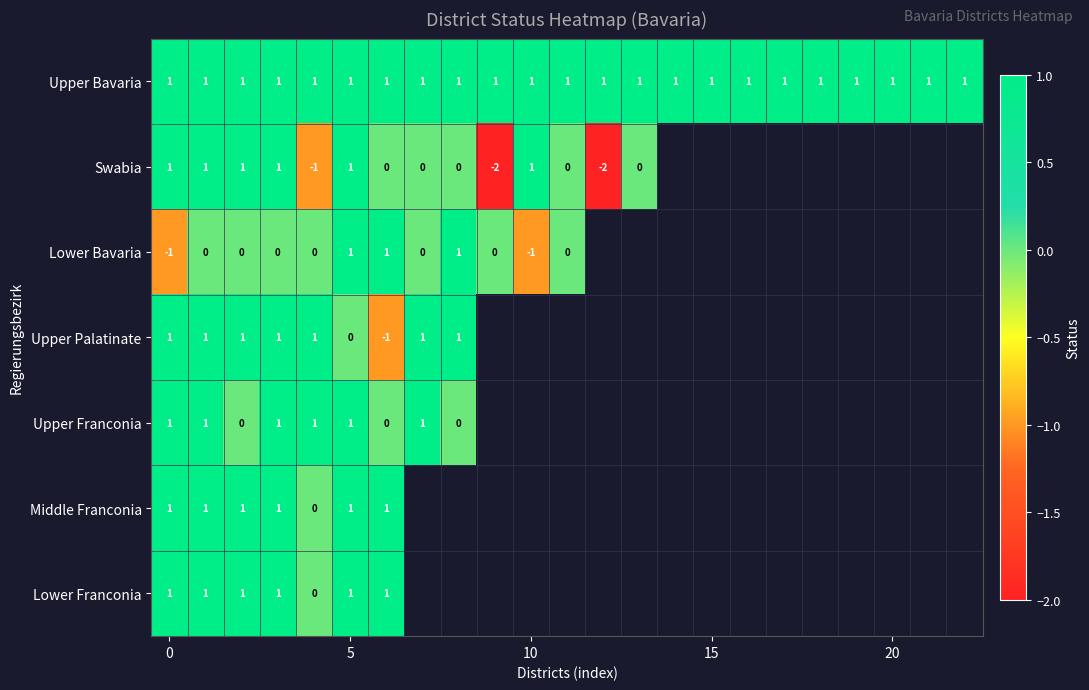

How many series are shown in this chart?

7